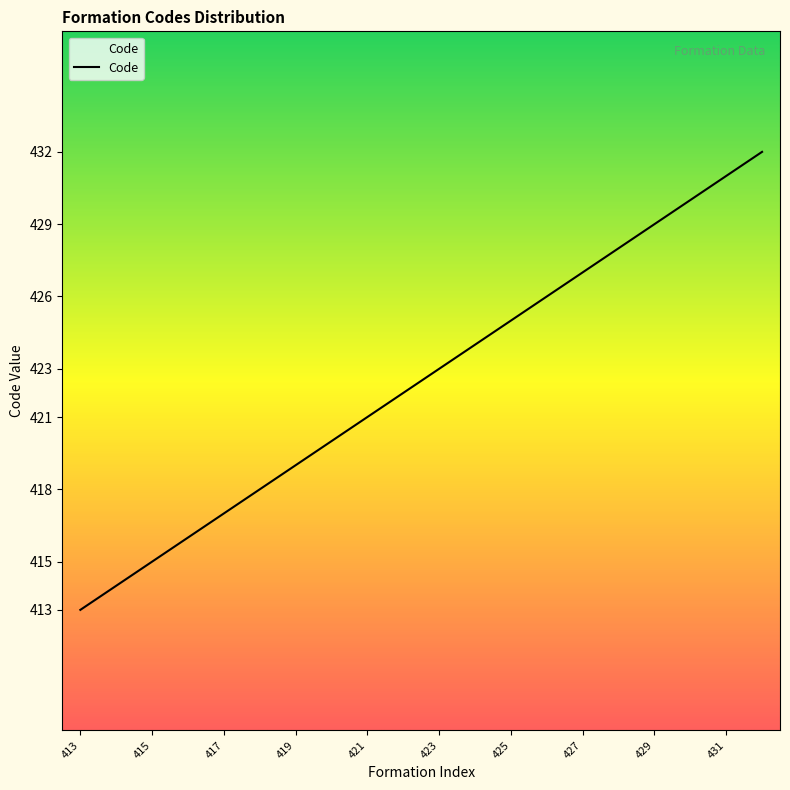

What is the maximum value shown in the chart?

432